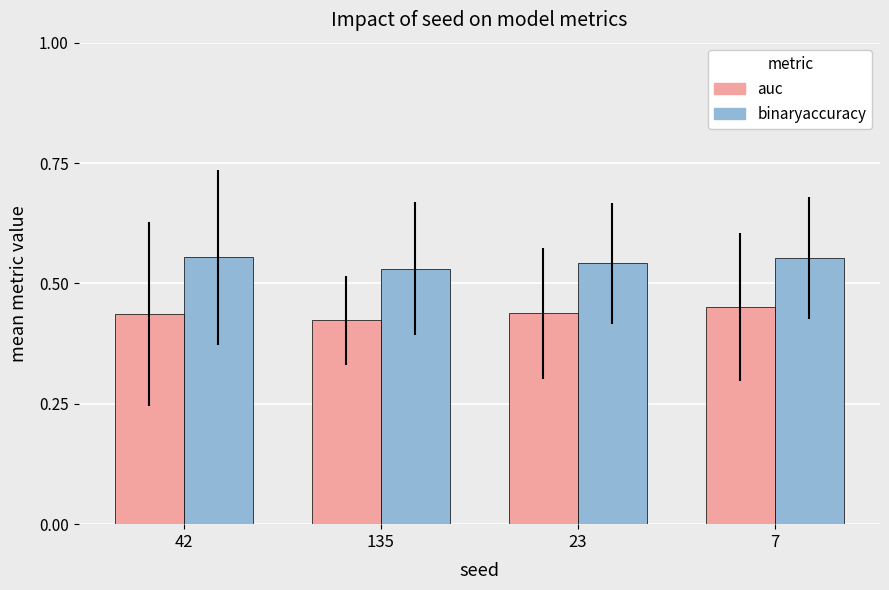

What is the total value across all series at 23?

1.0